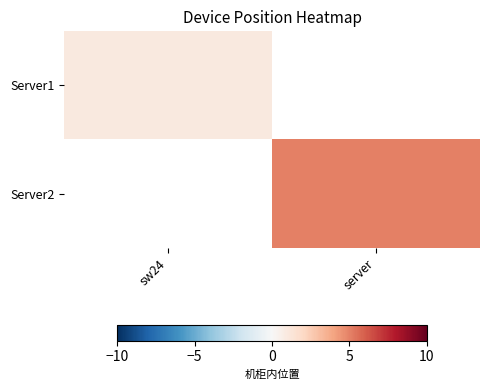

At which category is the sum across all series the highest?

server